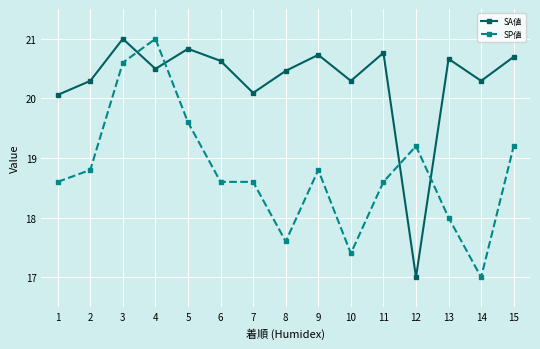

True or false: SA値 has a value of 28.1 at 14.

False